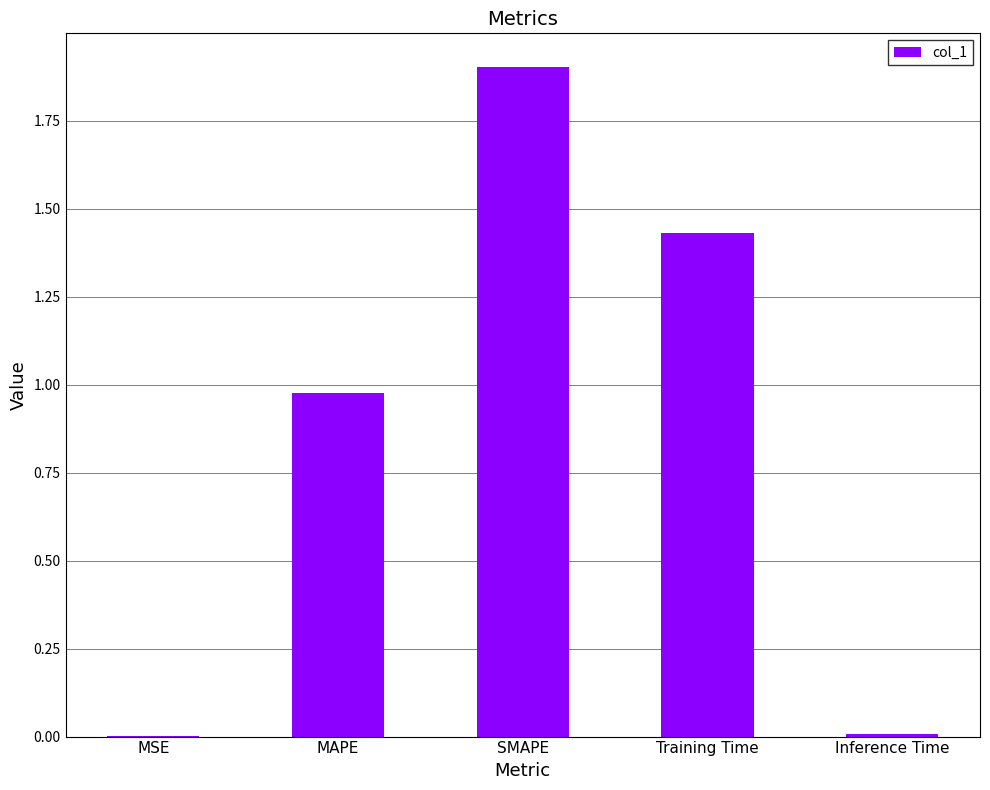

How many data points does each series have?

5